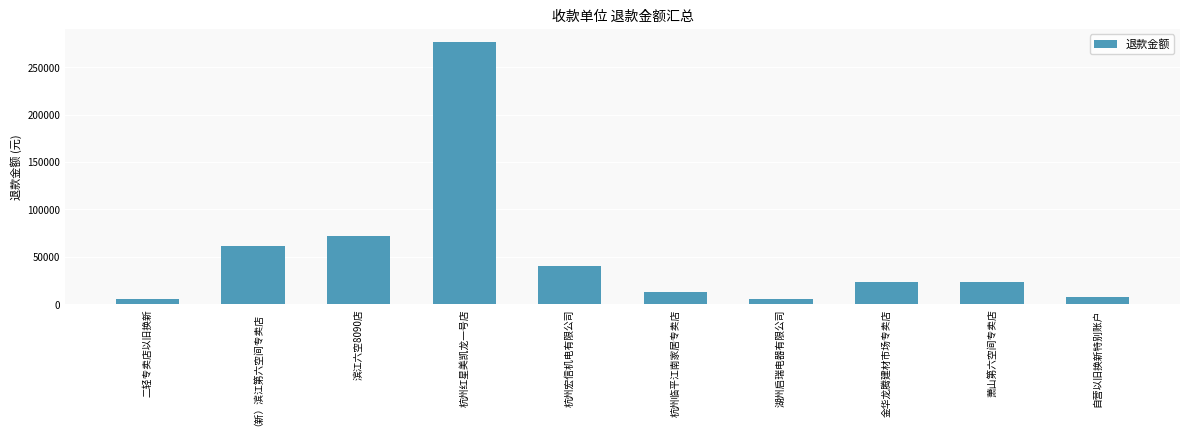

At which label is the value closest to 140783?

滨江六空8090店